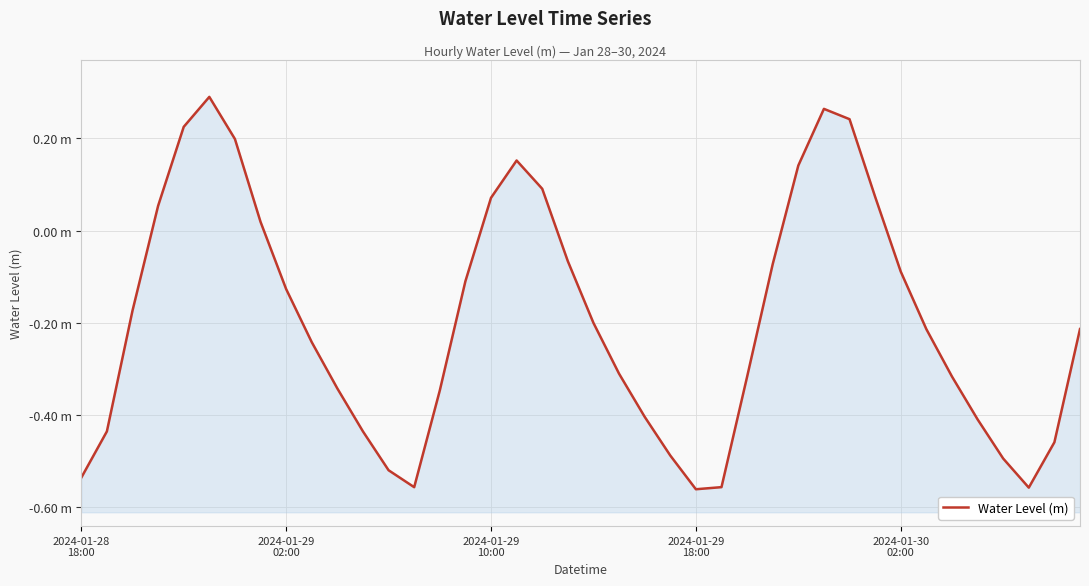

List the labels in order of value, smallest first.

24, 37, 13, 25, 2024-01-28
18:00, 12, 36, 23, 38, 11, 2024-01-29
02:00, 35, 22, 14, 10, 26, 34, 21, 9, 33, 39, 20, 2024-01-29
10:00, 8, 15, 32, 27, 19, 7, 2024-01-29
18:00, 16, 31, 18, 28, 17, 6, 2024-01-30
02:00, 30, 29, 5